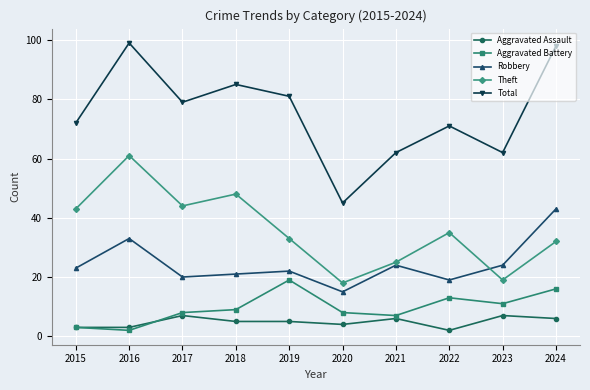

What is the value of the Aggravated Battery point at the 7th from the left?

7